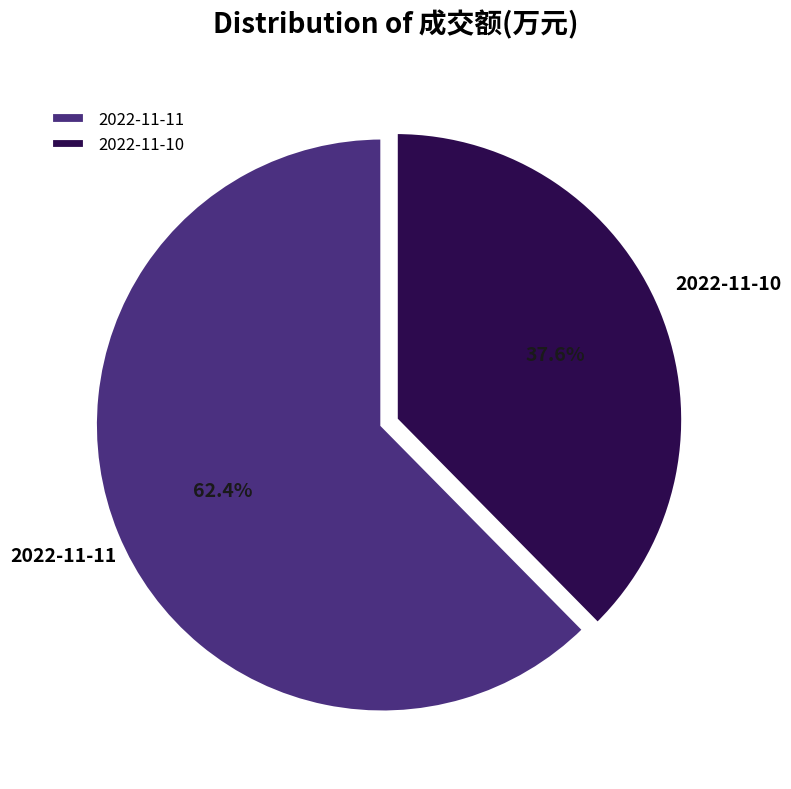

Rank the categories by value from lowest to highest.

2022-11-10, 2022-11-11